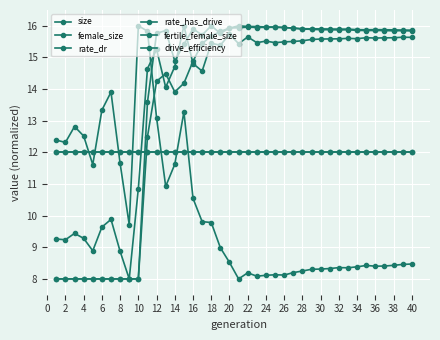

Does the chart have visible grid lines?

Yes